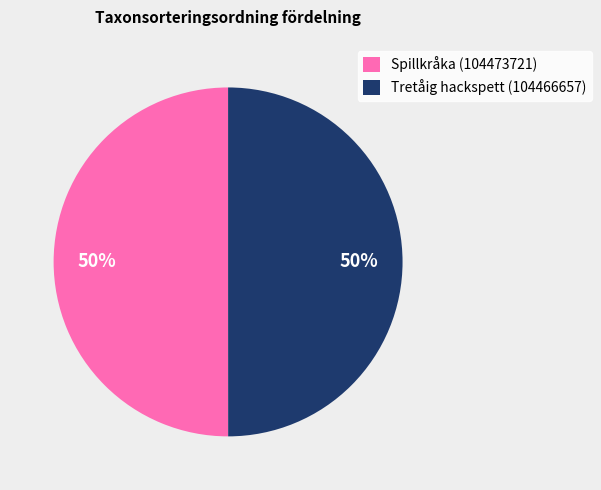

How many slices are in this pie chart?

2